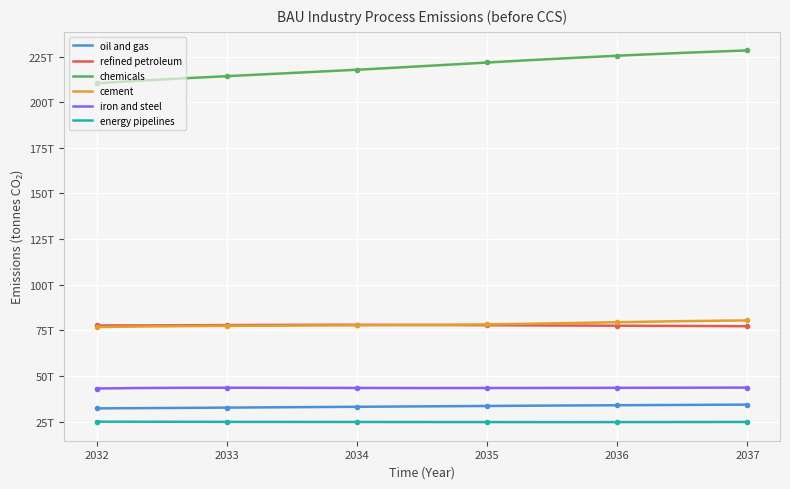

How many lines are shown in the chart?

6